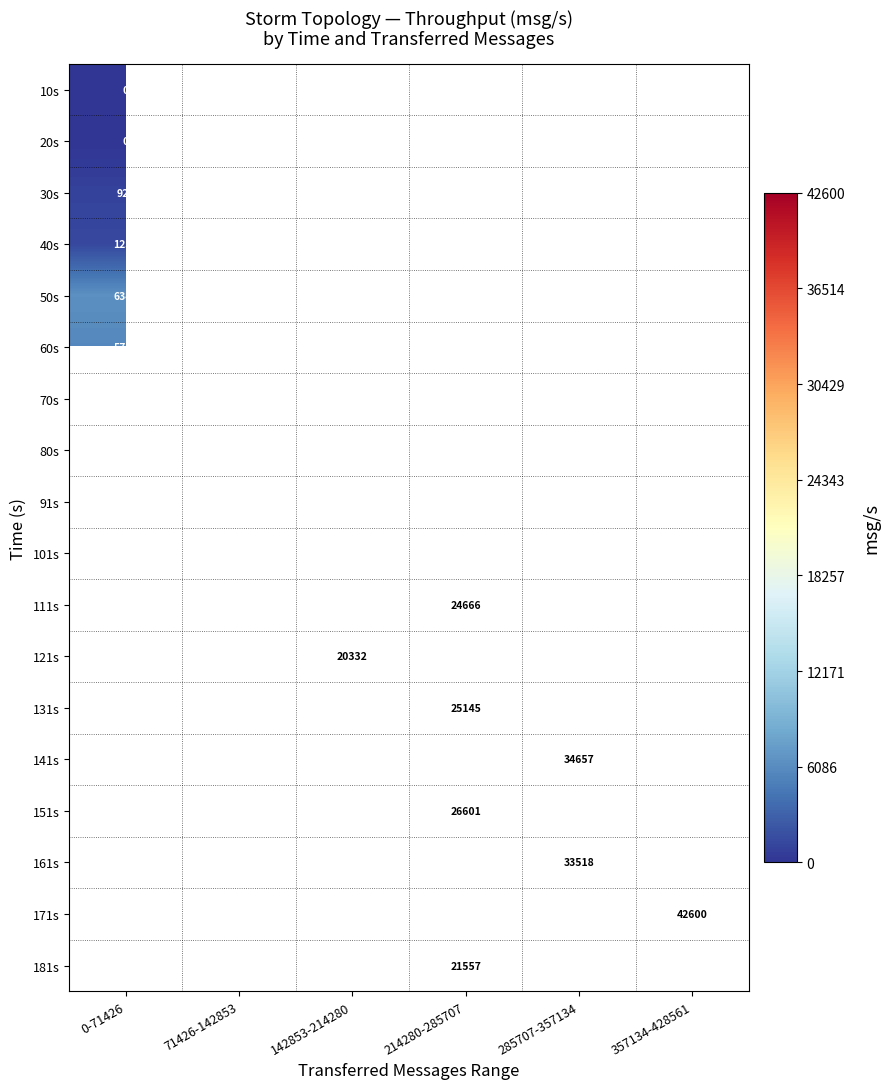

Is it true that 151s equals 6090 at 214280-285707?

False